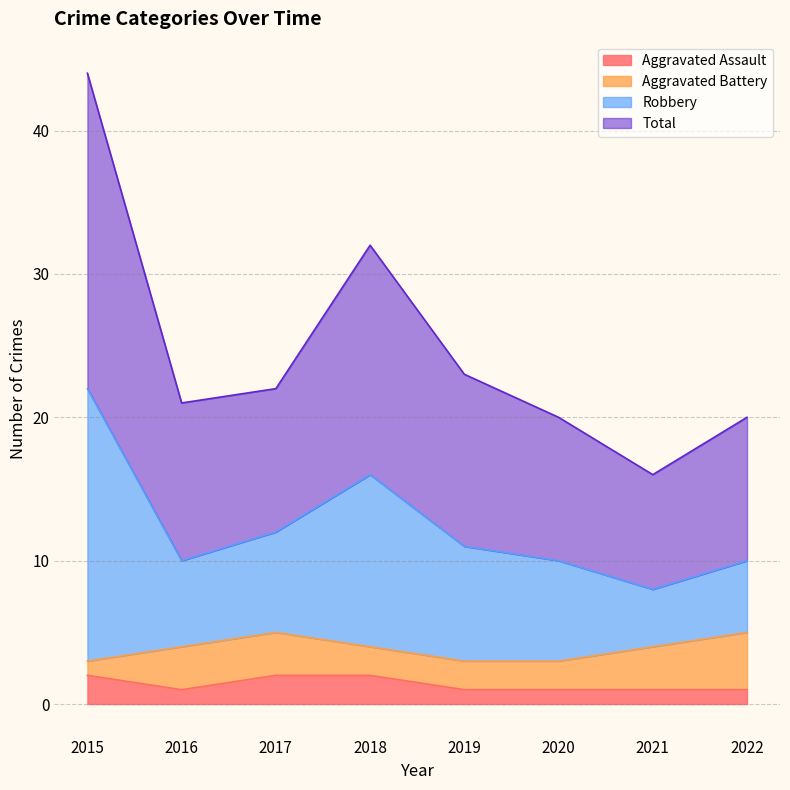

At which category does the chart reach its peak across all series?

2015